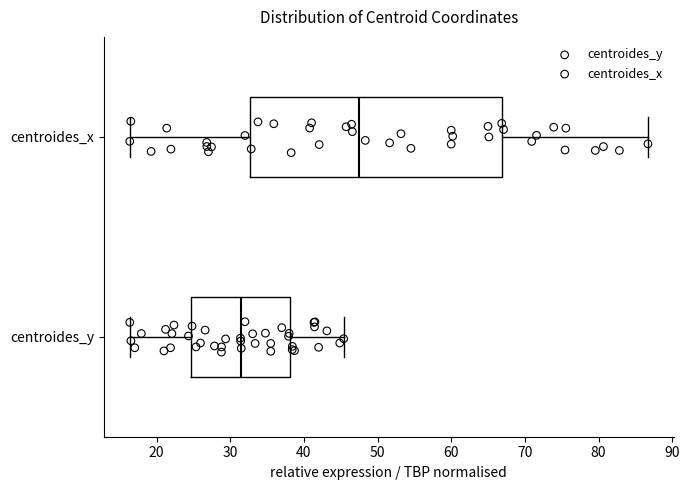

Where is the right edge of the box for centroides_y on the x-axis? The values are not printed on the chart, so give them approximately, as read against the axis.

38